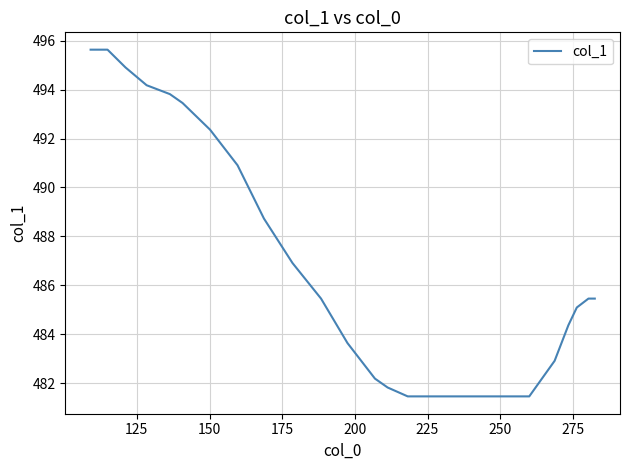

Reading right to left, what are all the values shown in this chart?

485.5	485.5	485.5	485.5	485.1	484.4	482.9	481.5	481.5	481.5	481.5	481.5	481.5	481.8	482.2	483.6	485.5	486.9	488.7	490.9	492.4	493.5	493.8	494.2	494.9	495.6	495.6	495.6	495.6	495.6	495.6	495.6